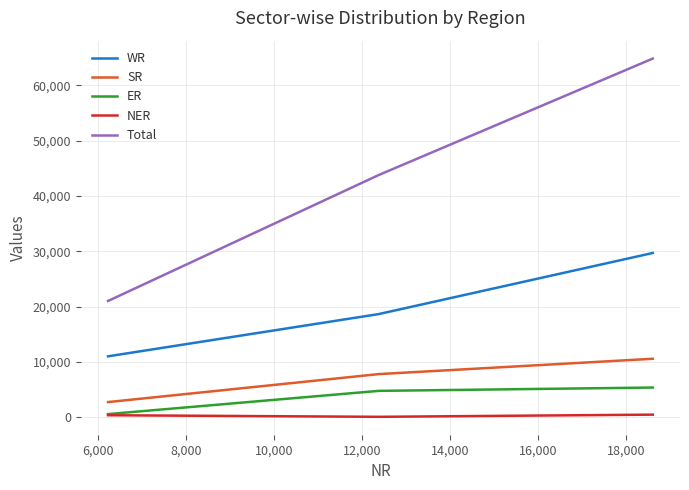

Rank the series by their maximum value, from highest to lowest.

Total, WR, SR, ER, NER